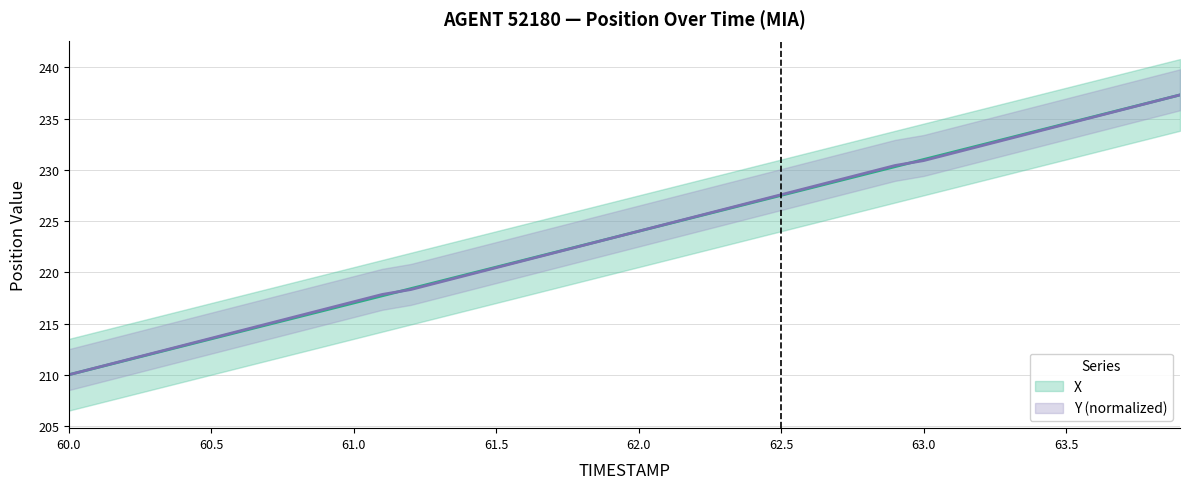

What is the average value of the X series?

223.7